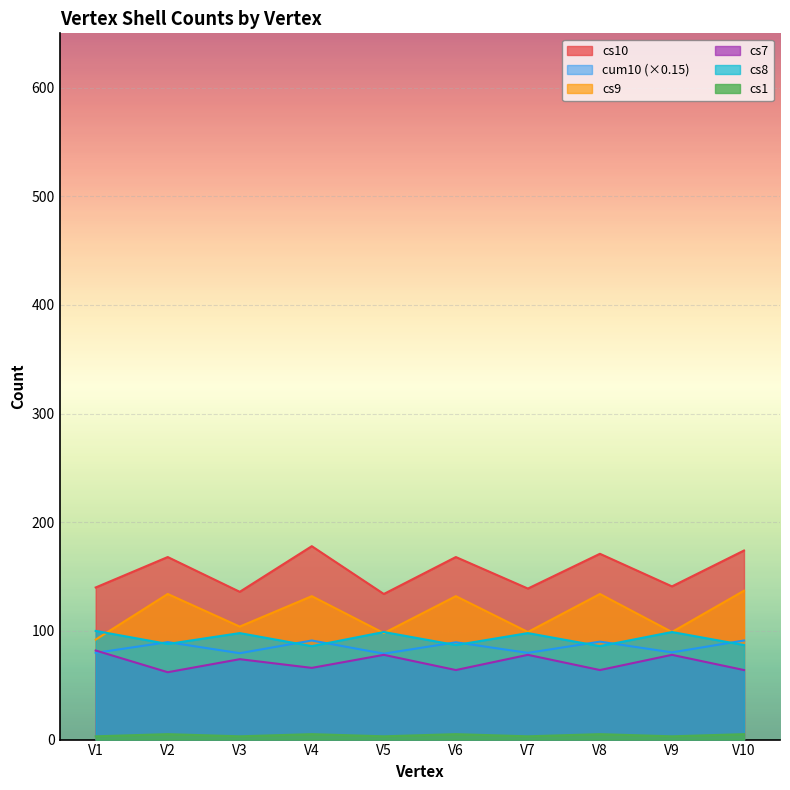

Reading left to right, what are all the values shown in this chart?

cs10: 140.0	168.0	136.0	178.0	134.0	168.0	139.0	171.0	141.0	174.0
cum10: 79.8	89.7	79.5	91.2	79.0	89.5	79.8	90.1	80.2	91.2
cs9: 92.0	134.0	104.0	132.0	98.0	132.0	99.0	134.0	99.0	137.0
cs7: 82.0	62.0	74.0	66.0	78.0	64.0	78.0	64.0	78.0	64.0
cs8: 100.0	88.0	98.0	86.0	99.0	87.0	98.0	86.0	99.0	87.0
cs1: 3.0	5.0	3.0	5.0	3.0	5.0	3.0	5.0	3.0	5.0